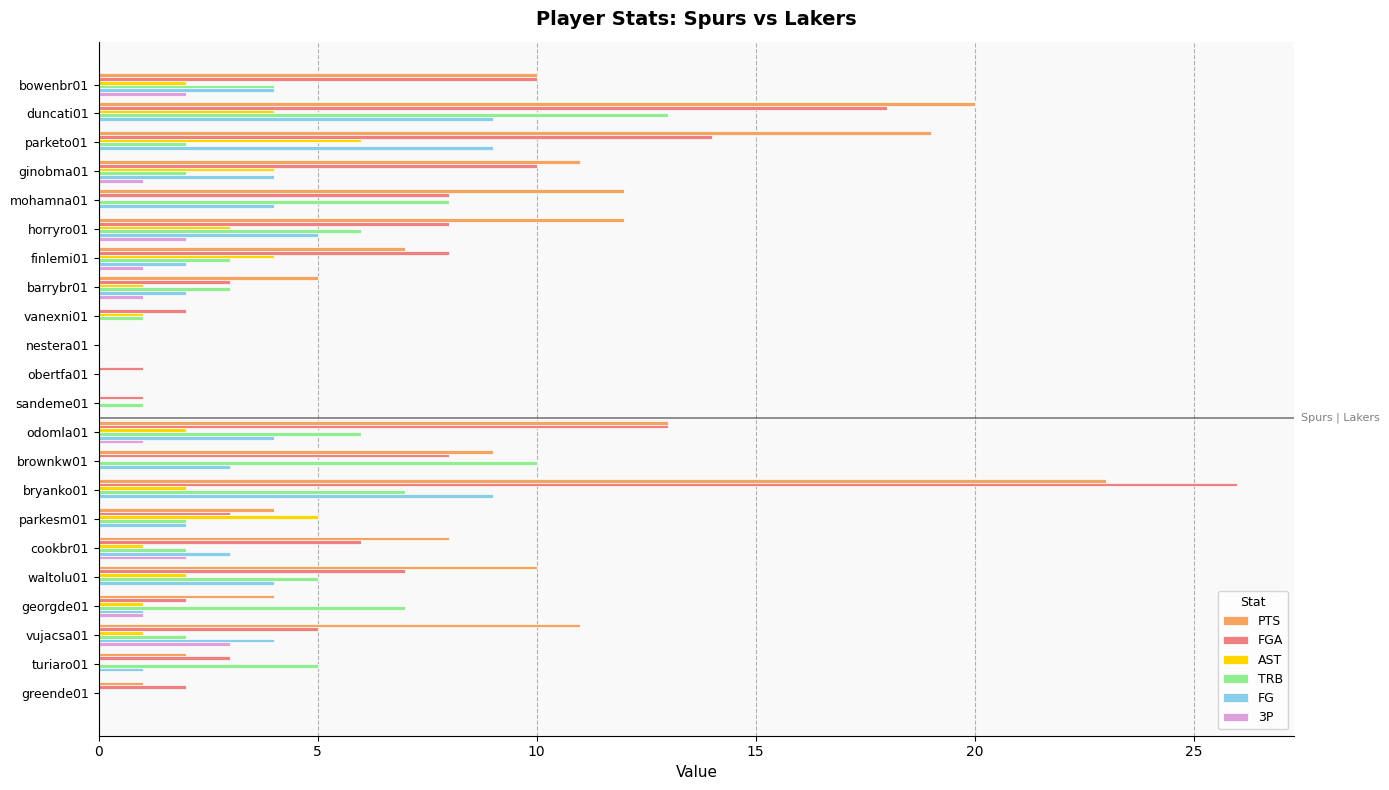

What are all the series names shown in the legend?

PTS, FGA, AST, TRB, FG, 3P